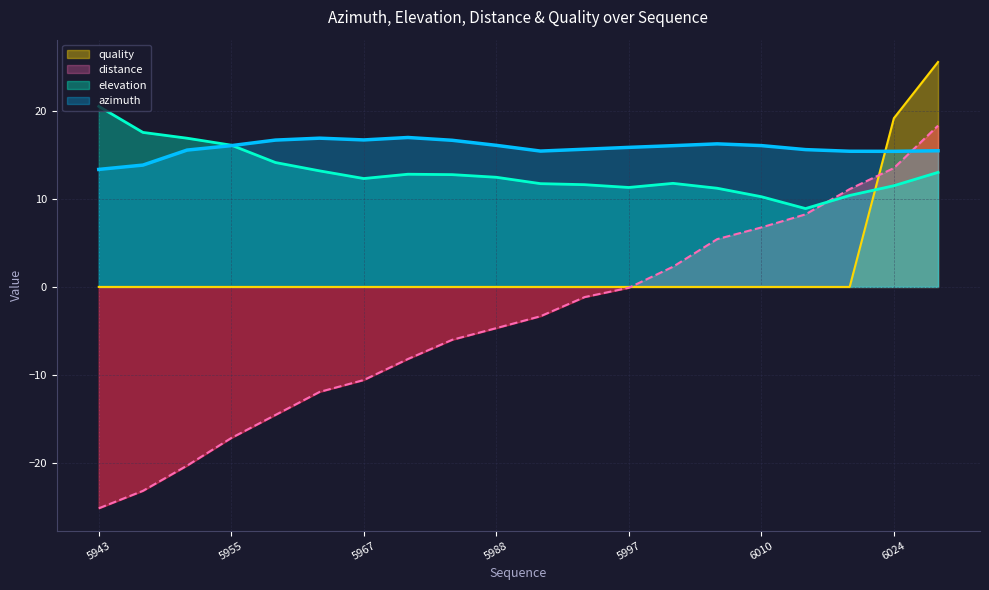

What is the spread (max minus min) of values at 5997?

16.0